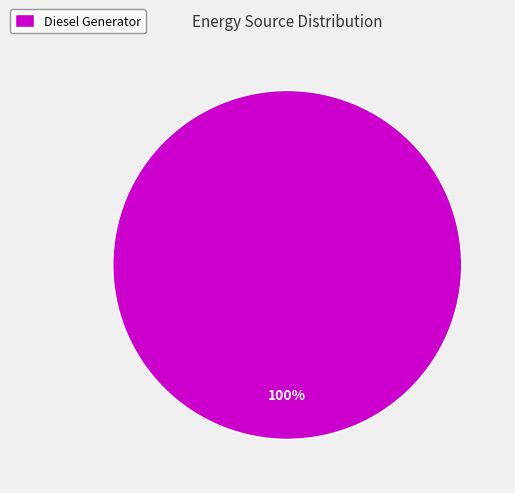

Is there a majority slice in this chart?

Yes